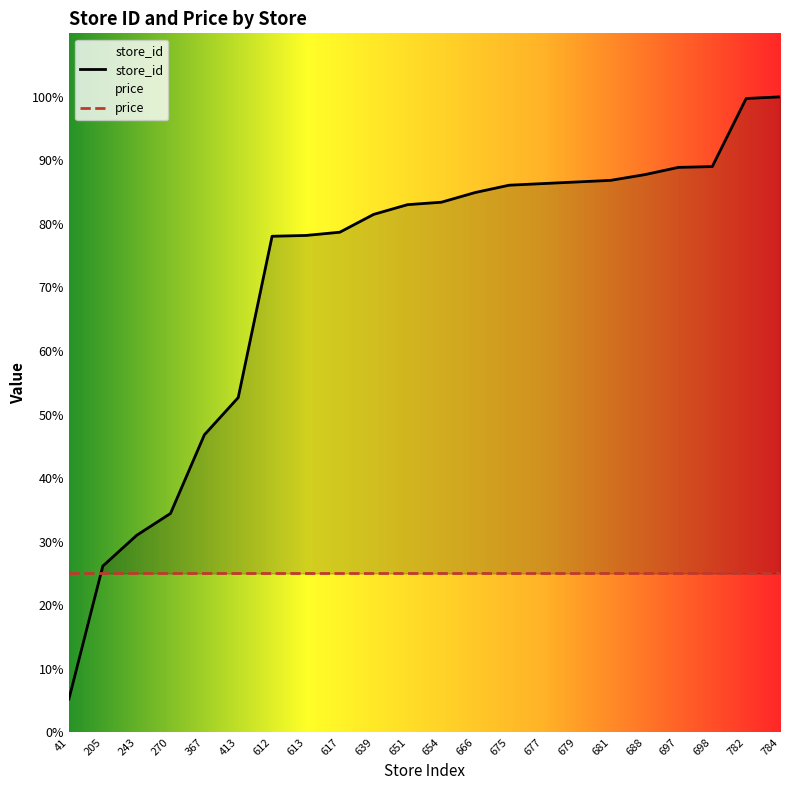

How many values exceed 83?

12